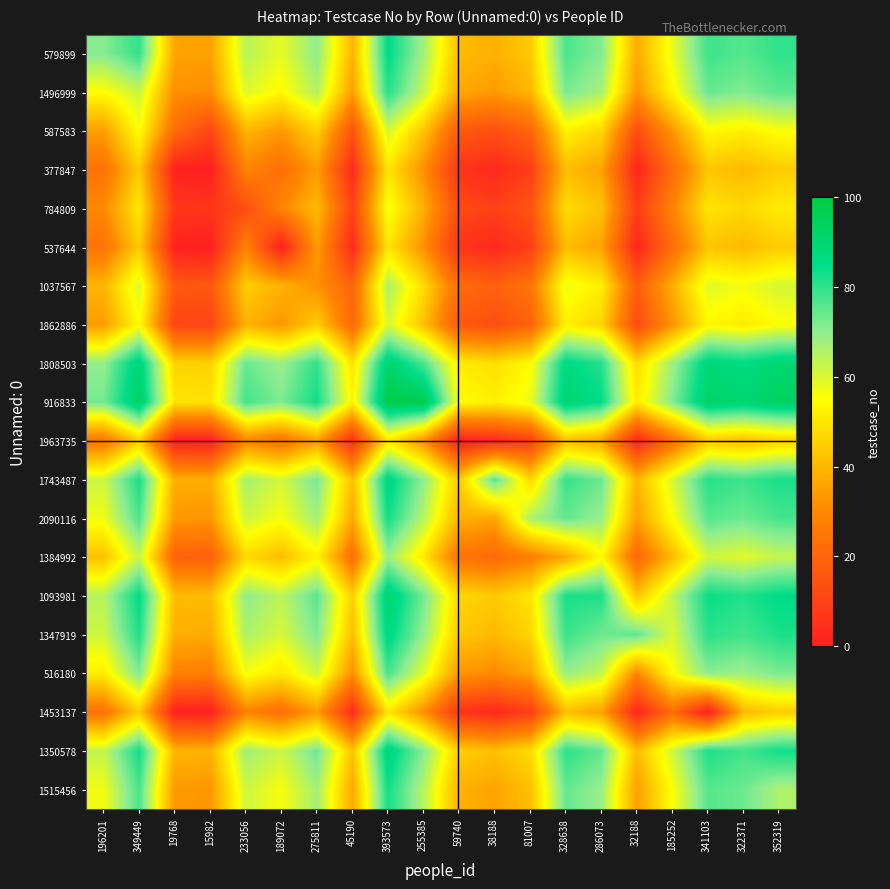

What is the difference between the highest and lowest values at 32188?

72.9